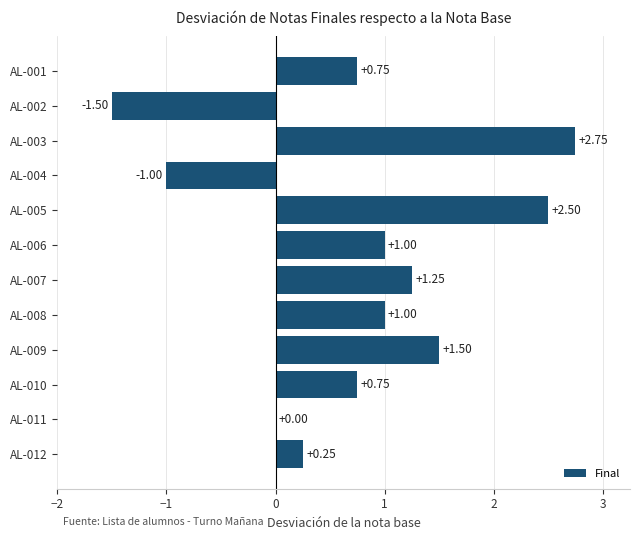

Between AL-003 and AL-005, which is larger?

AL-003